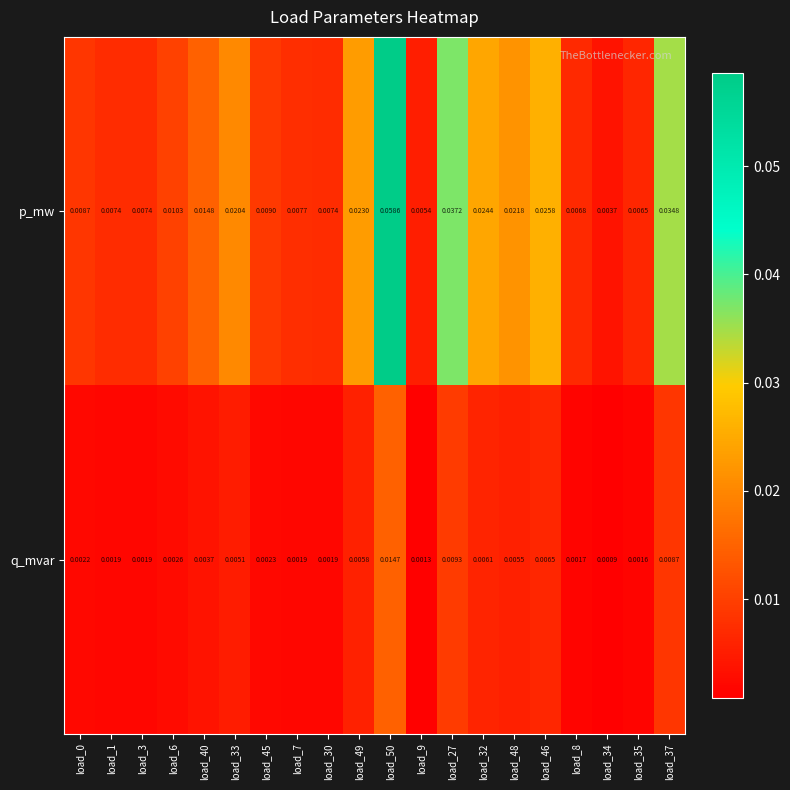

Rank the series at load_33 from highest to lowest value.

p_mw, q_mvar